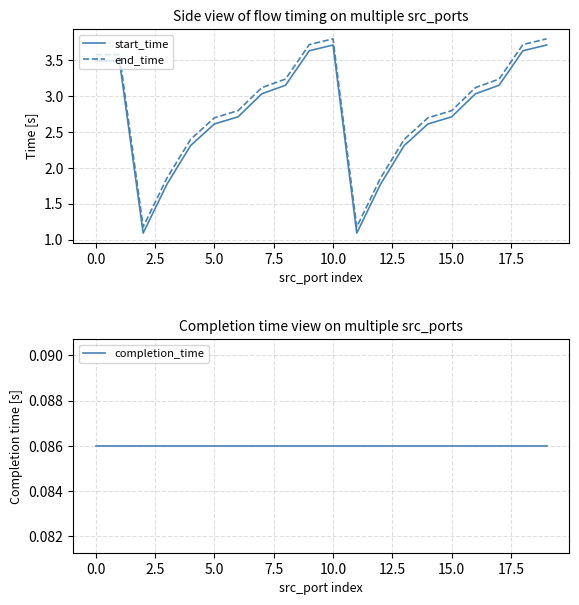

What is the average value of the completion_time series?

0.1